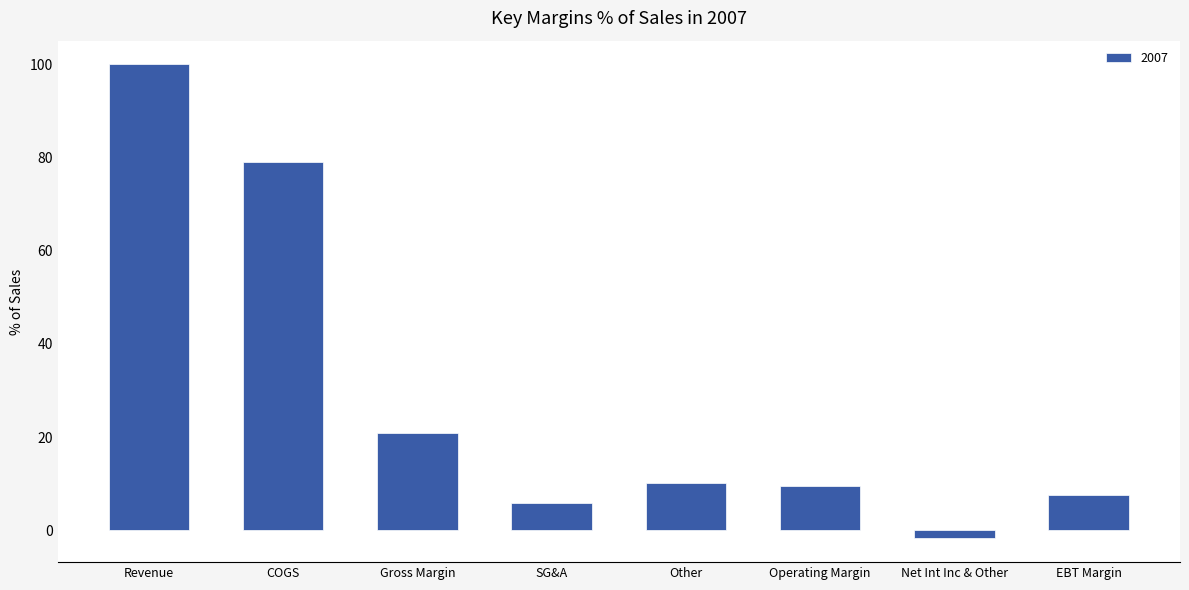

What is the difference between the values at SG&A and Other?

4.4